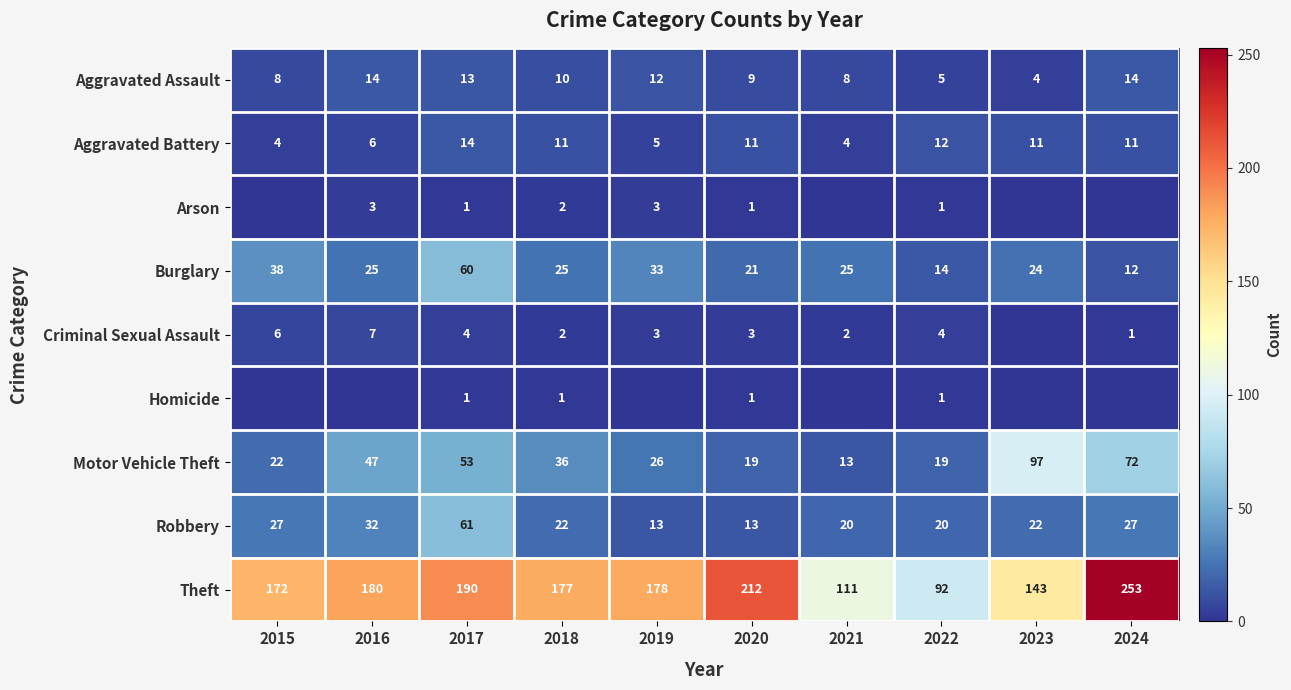

The value of Motor Vehicle Theft at 2021 is 21. True or false?

False